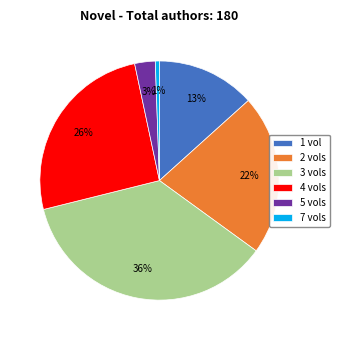

To the nearest percent, what percentage of the pie is 1 vol?

13%